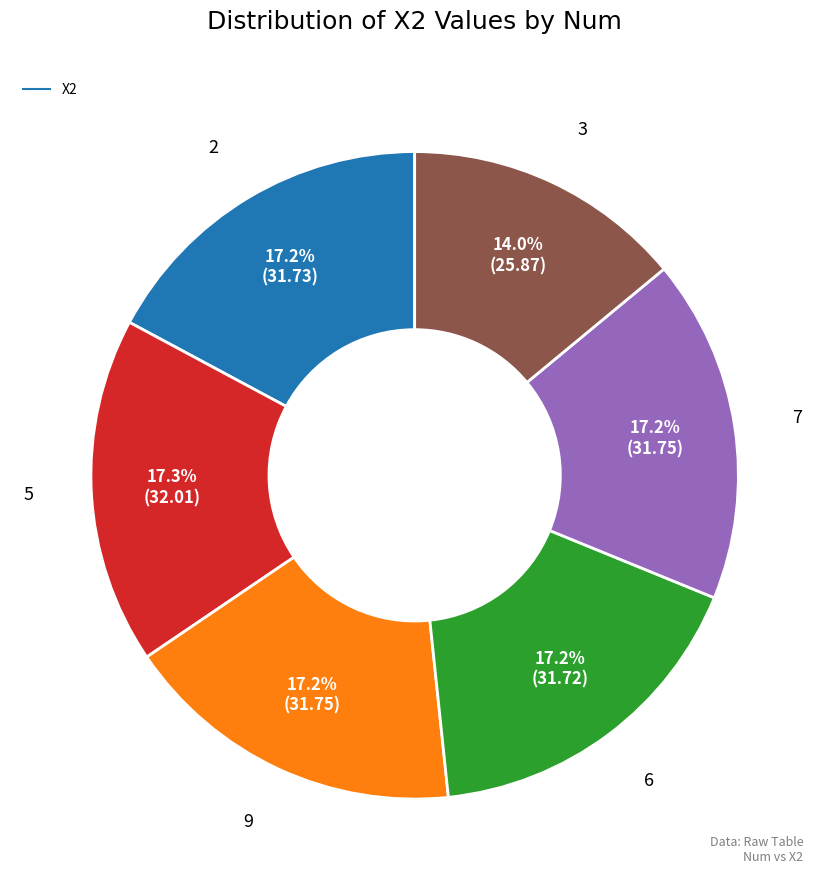

Is there any slice that represents more than half of the pie?

No